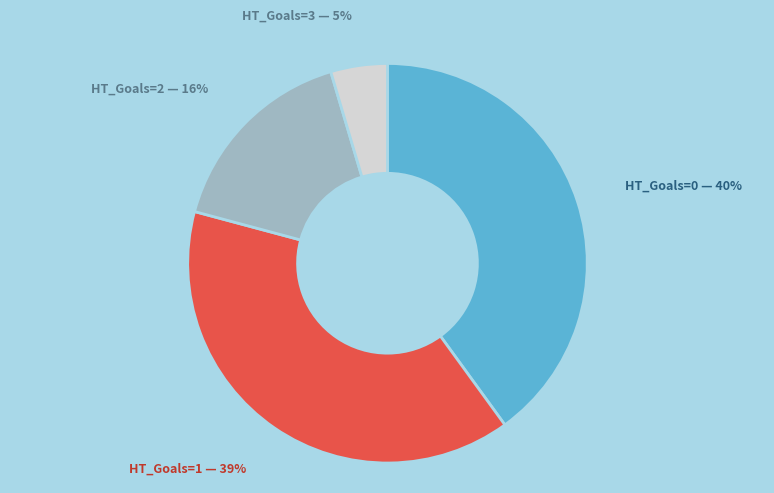

How many slices are in this pie chart?

4